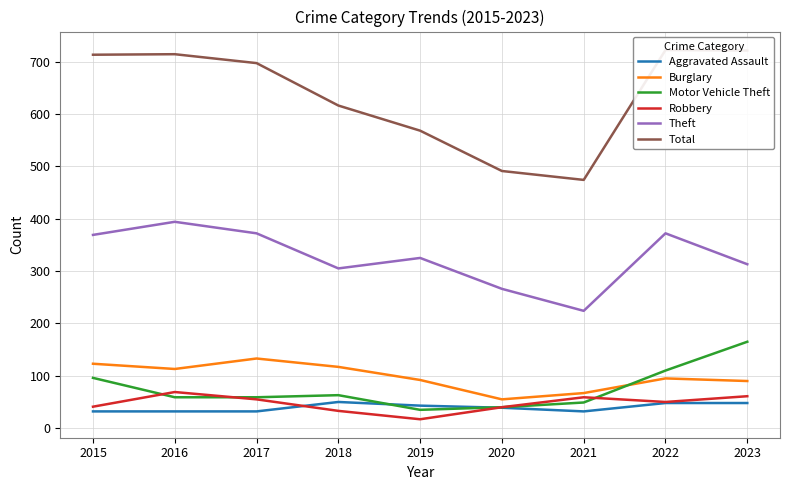

What are all the series names shown in the legend?

Aggravated Assault, Burglary, Motor Vehicle Theft, Robbery, Theft, Total